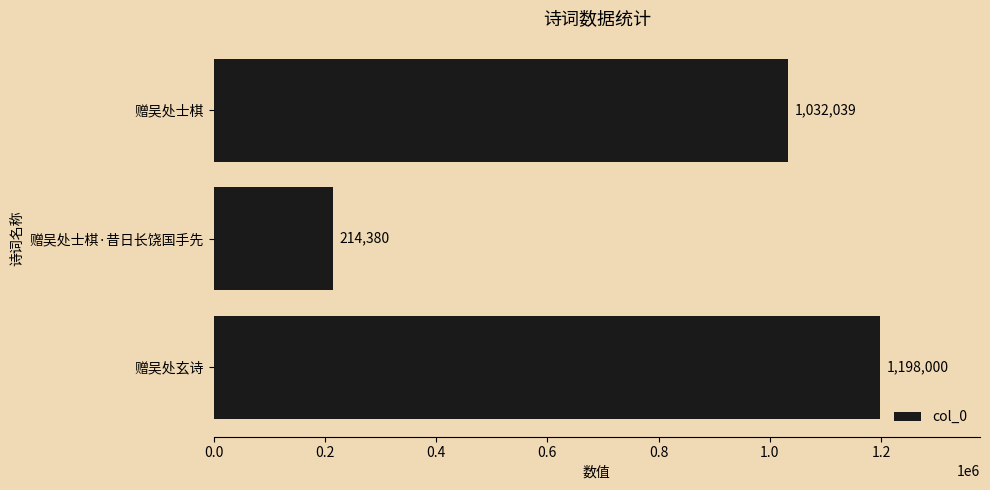

Does the chart contain any negative values?

No